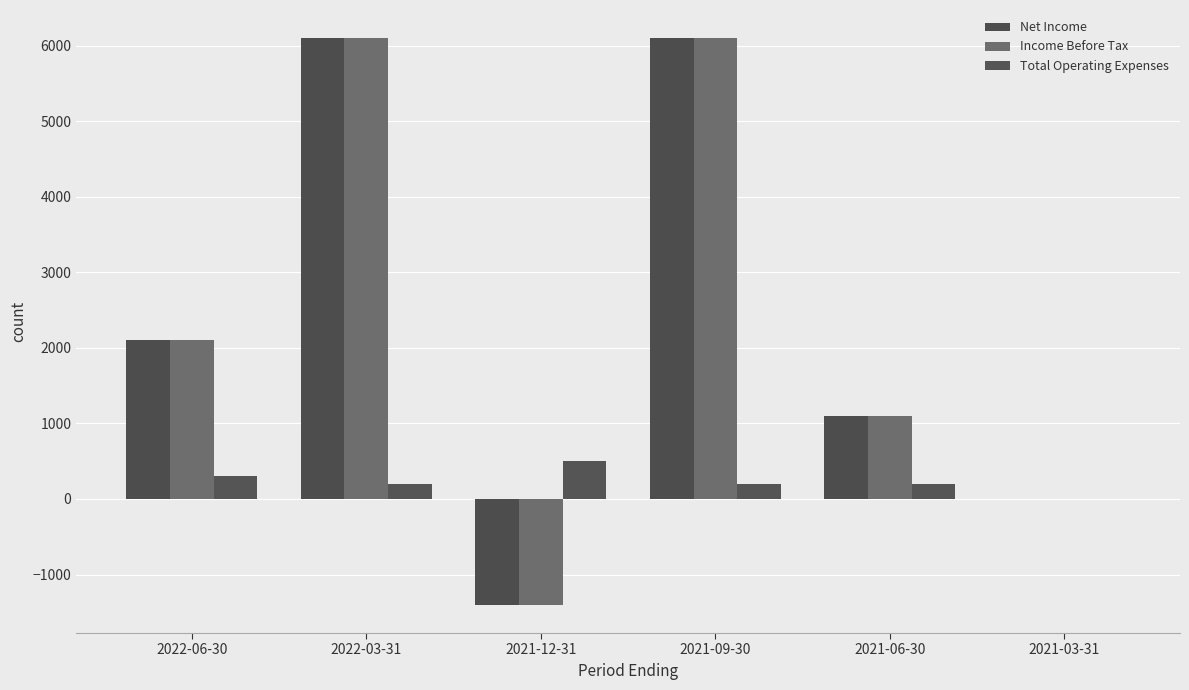

Are the bars grouped side by side (vs. stacked)?

Yes